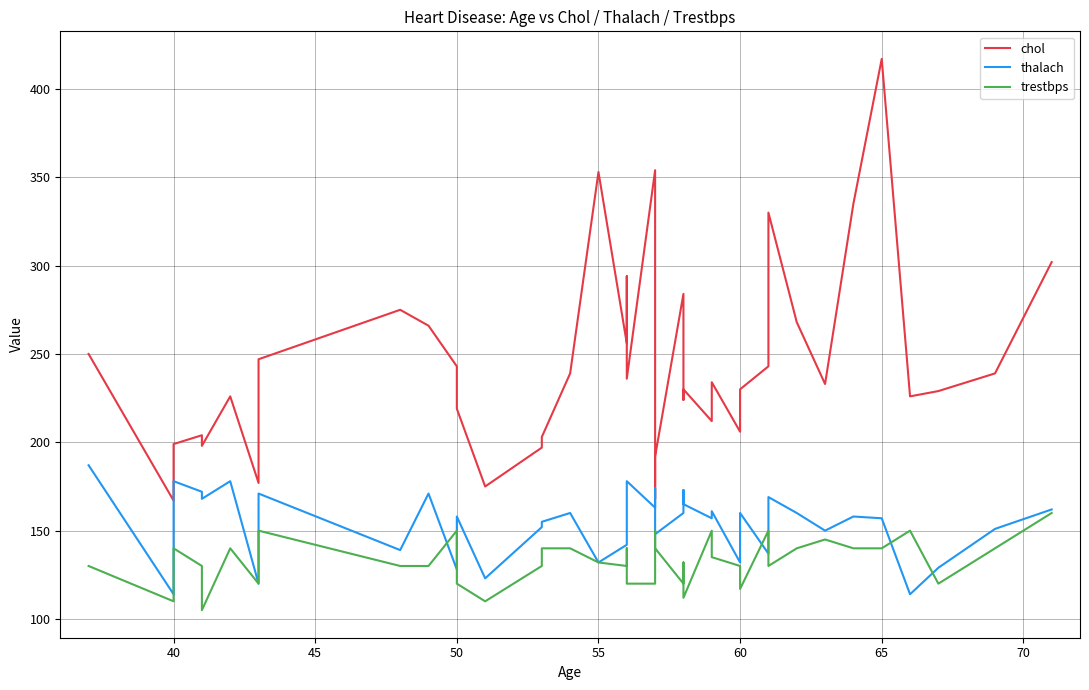

True or false: thalach has a value of 280 at 50.

False